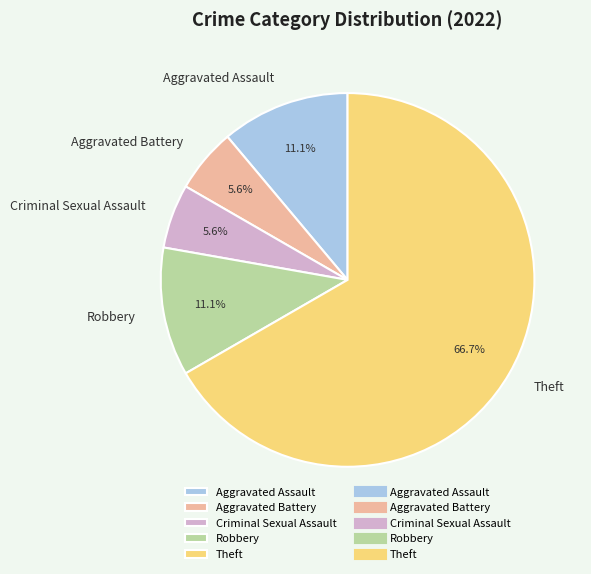

How many slices are in this pie chart?

5